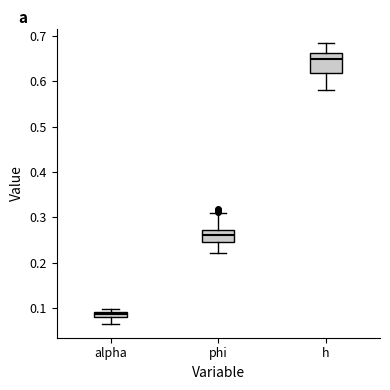

Which box has the highest median line?

h